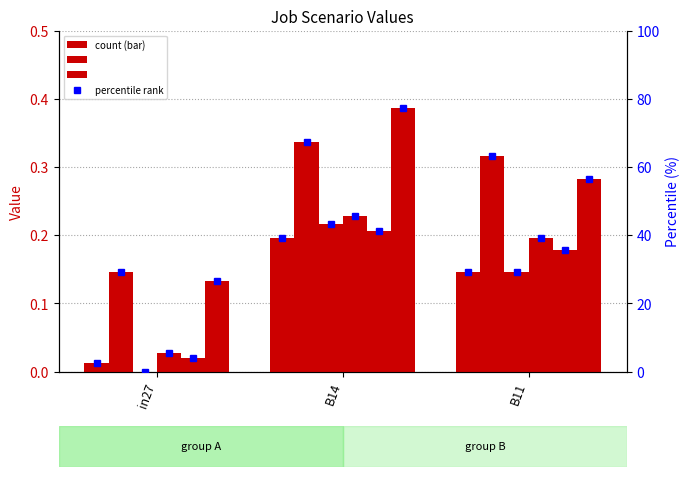

Does the chart contain any negative values?

No